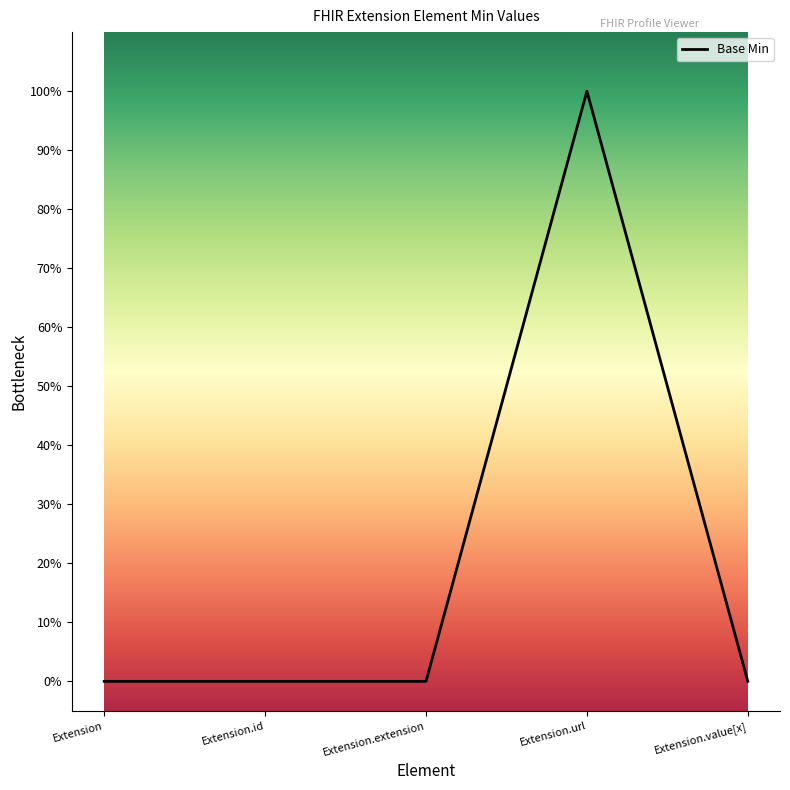

Does the chart display data point markers on the line(s)?

No